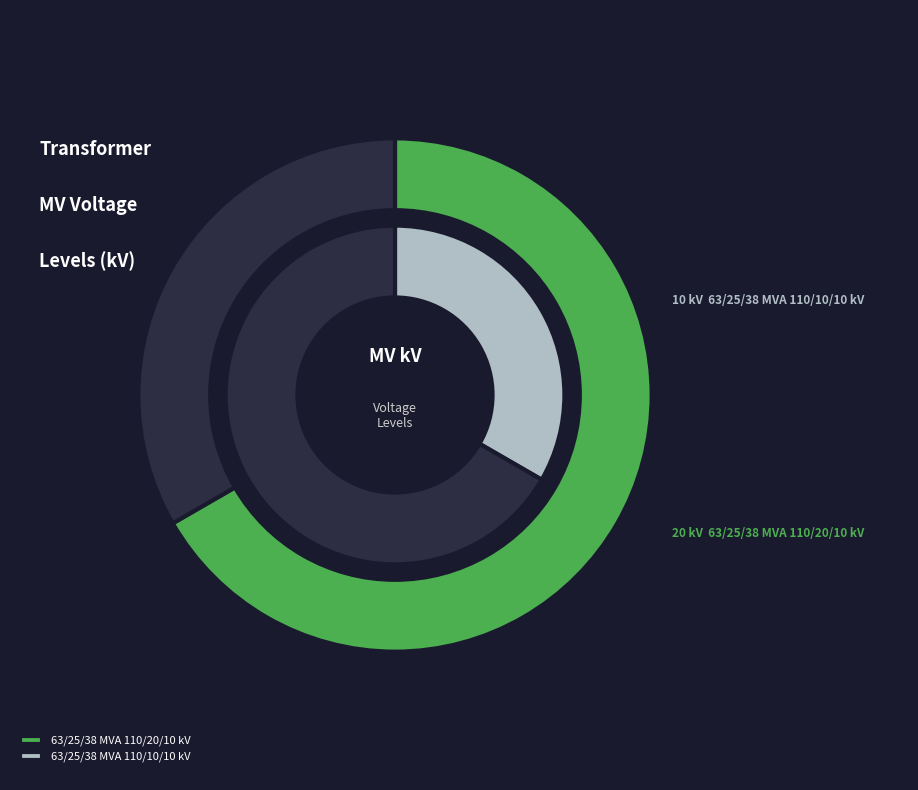

To the nearest percent, what is the average slice percentage?

50%